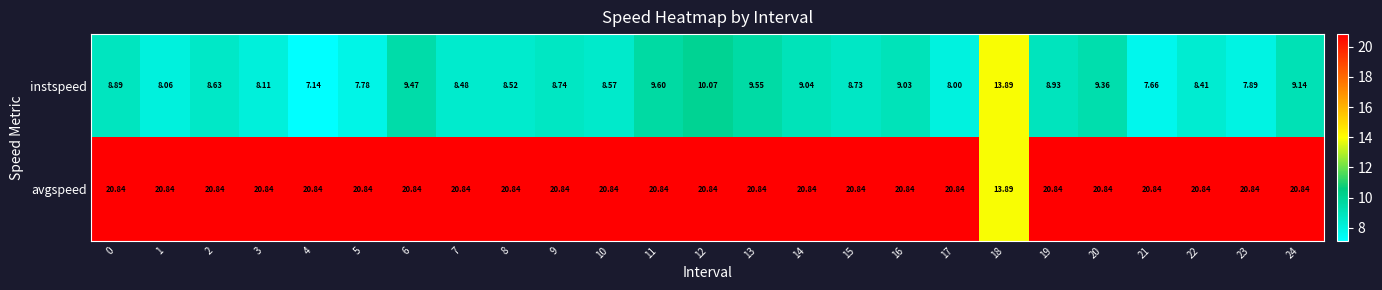

Rank the series at 12 from lowest to highest value.

instspeed, avgspeed